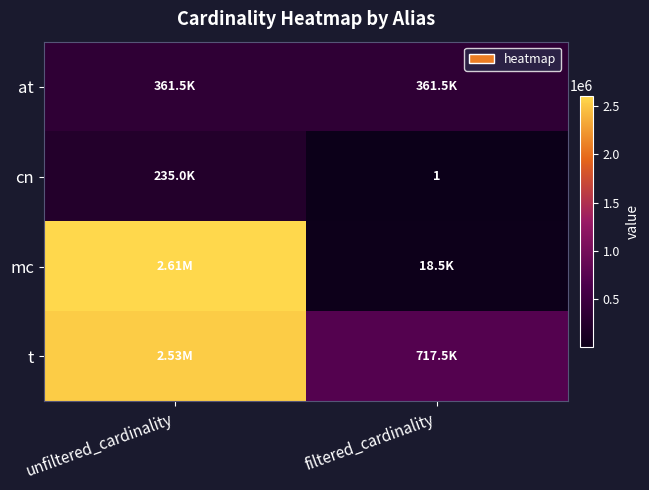

At filtered_cardinality, list the series in order from largest to smallest.

t, at, mc, cn